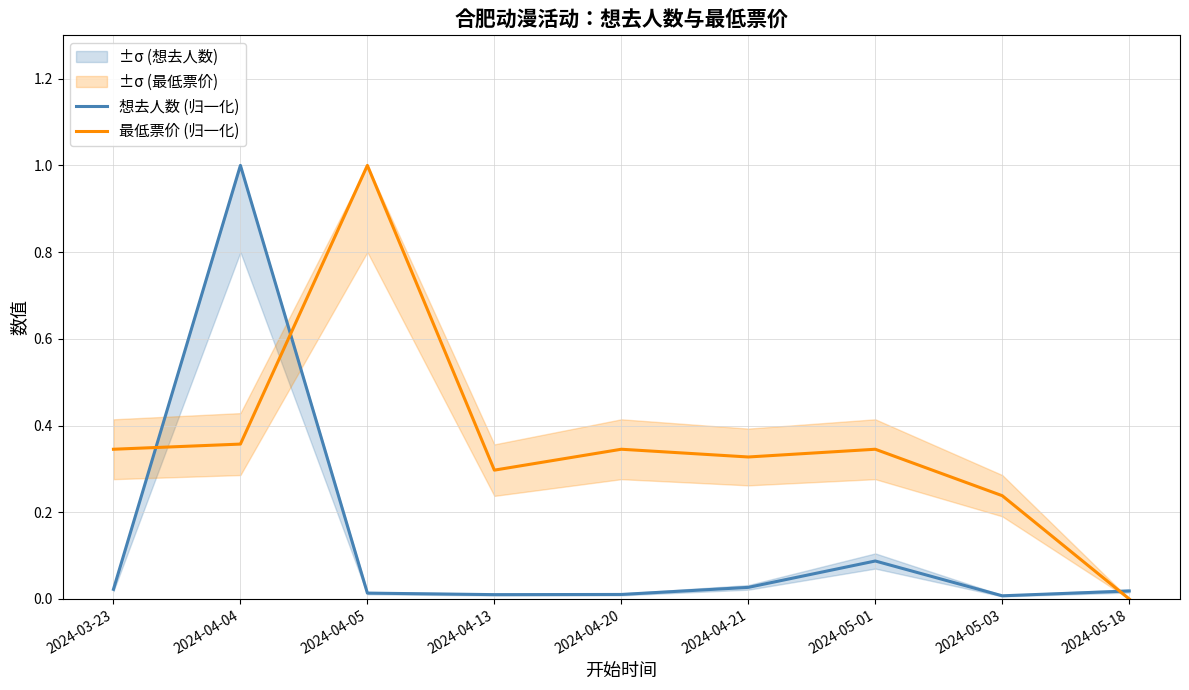

The value of 想去人数 (归一化) at 2024-04-21 is 0.0. True or false?

False